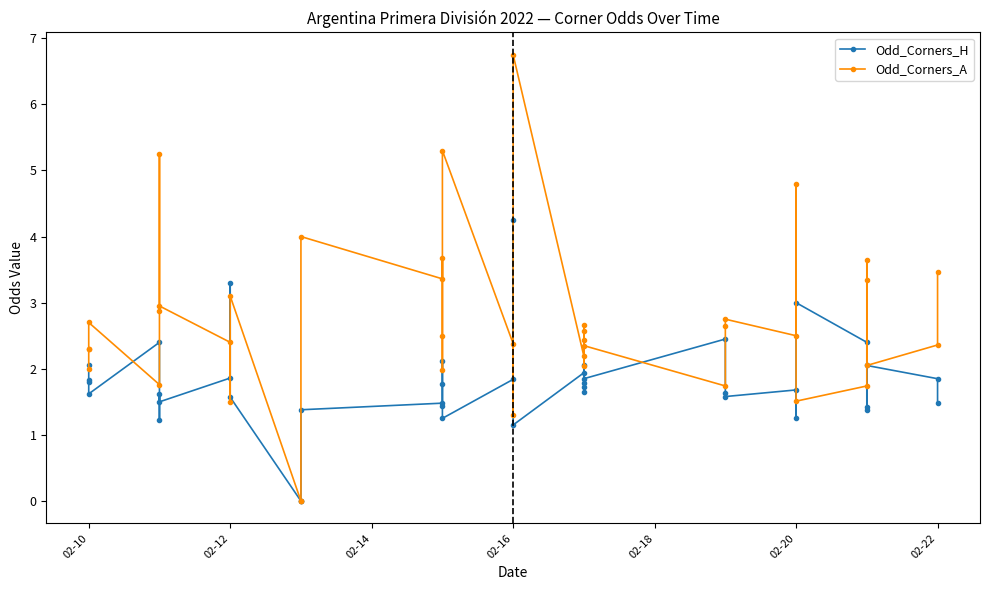

After their last crossing, which series has the higher values: Odd_Corners_H or Odd_Corners_A?

Odd_Corners_A